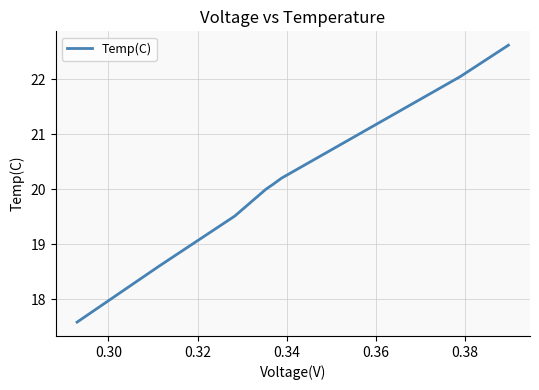

What is the difference between the maximum and minimum values?

5.0